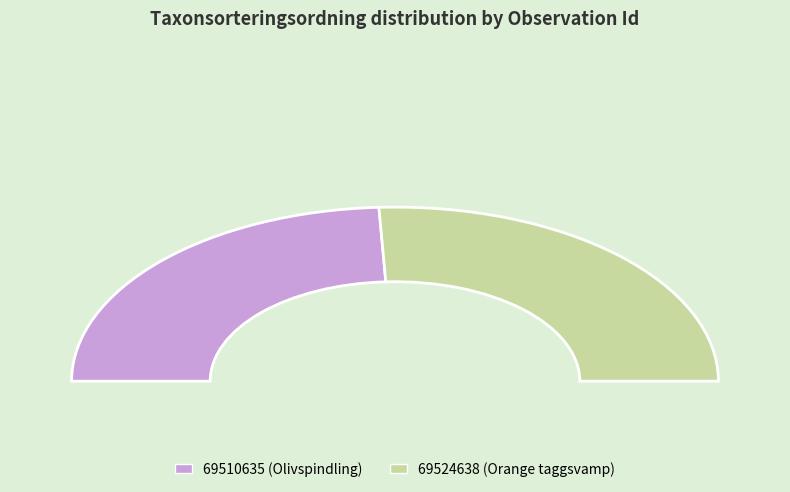

Rank the categories by value from highest to lowest.

69524638, 69510635